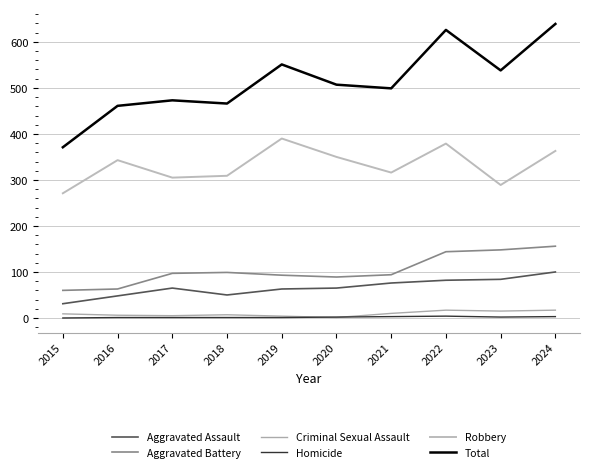

Between 2019 and 2021, which series saw the biggest shift?

Robbery